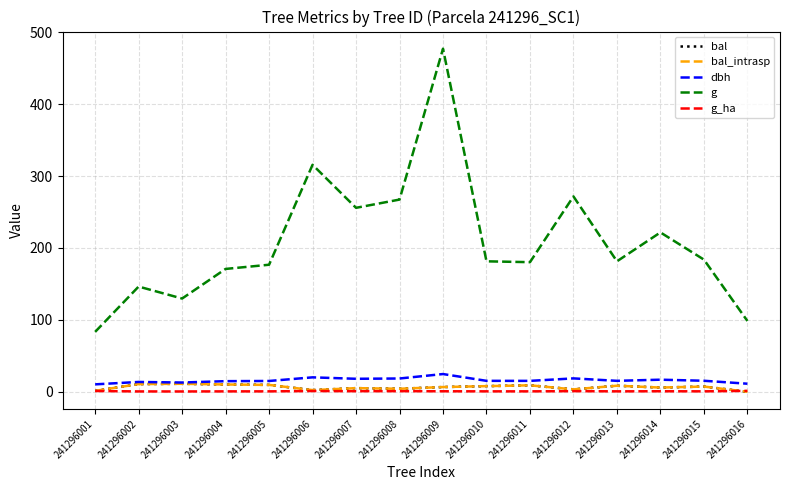

Which series ends up on top after the final intersection of g_ha and bal_intrasp?

g_ha